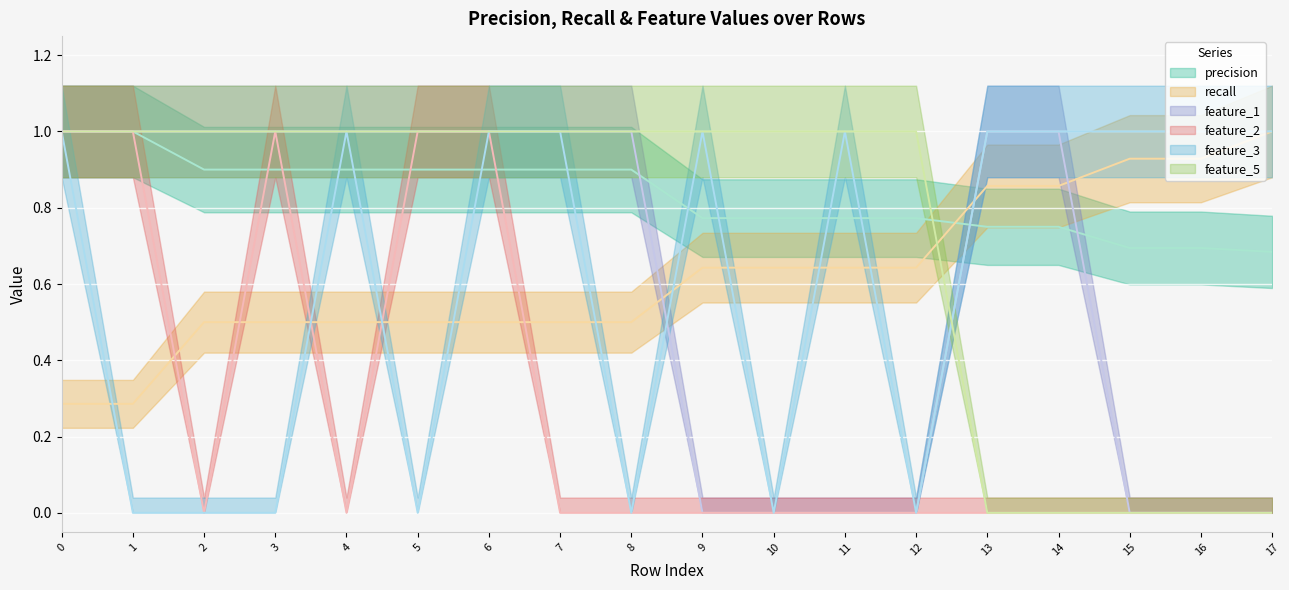

What are all the series names shown in the legend?

precision, recall, feature_1, feature_2, feature_3, feature_5